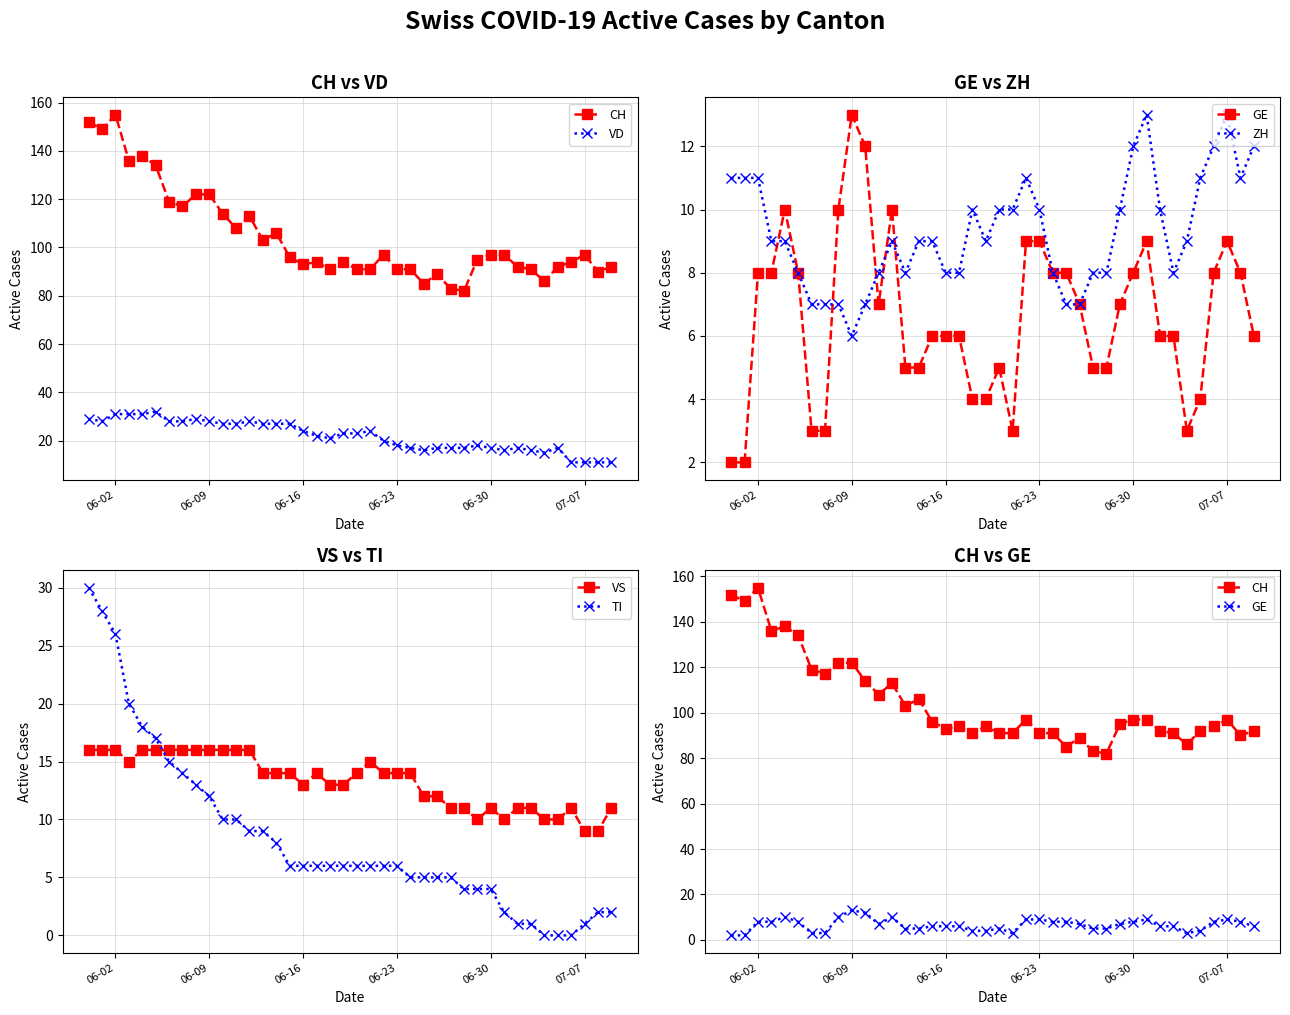

In GE, how many points are lower than both neighbors (excluding endpoints)?

3